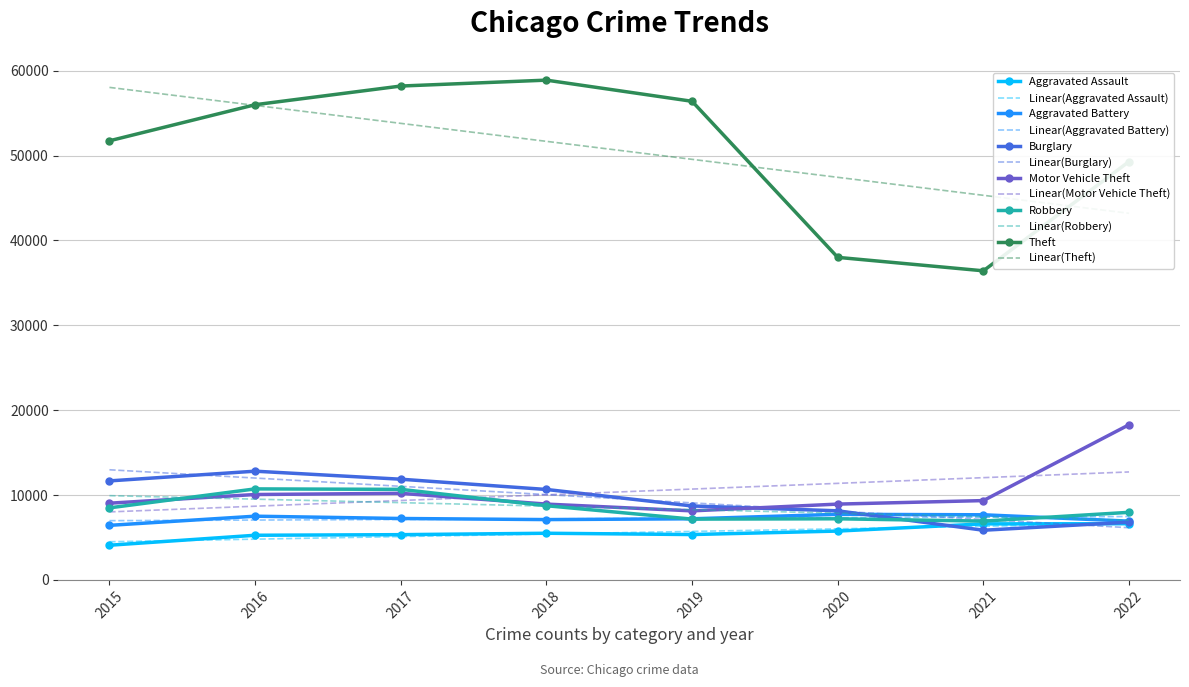

What is the minimum value for Motor Vehicle Theft?

8131.0